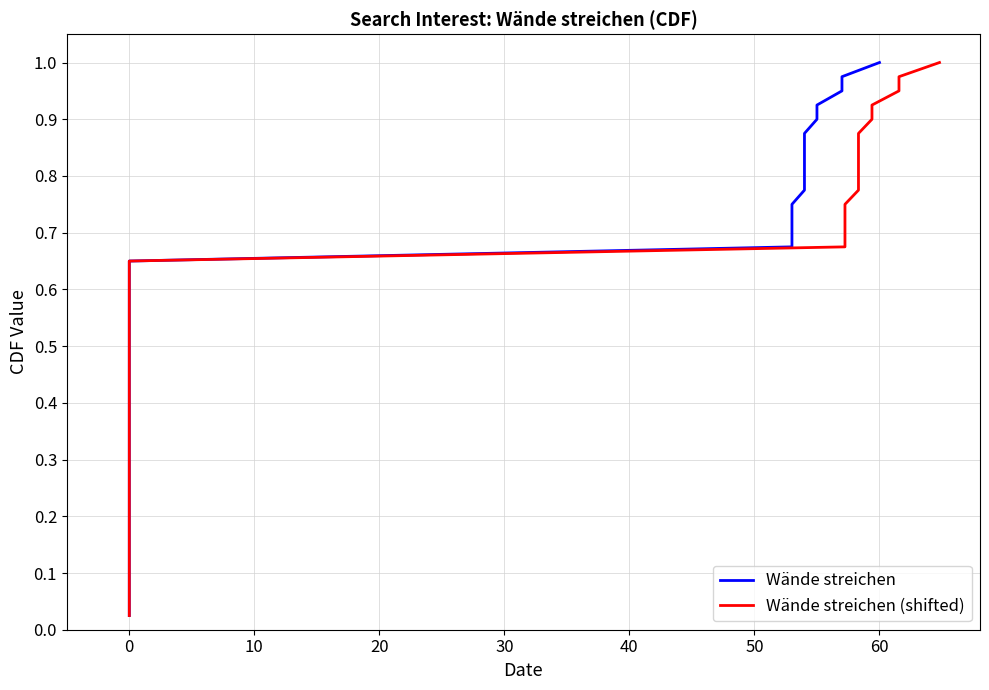

True or false: Wände streichen (shifted) has more than 2 interior local peaks.

False